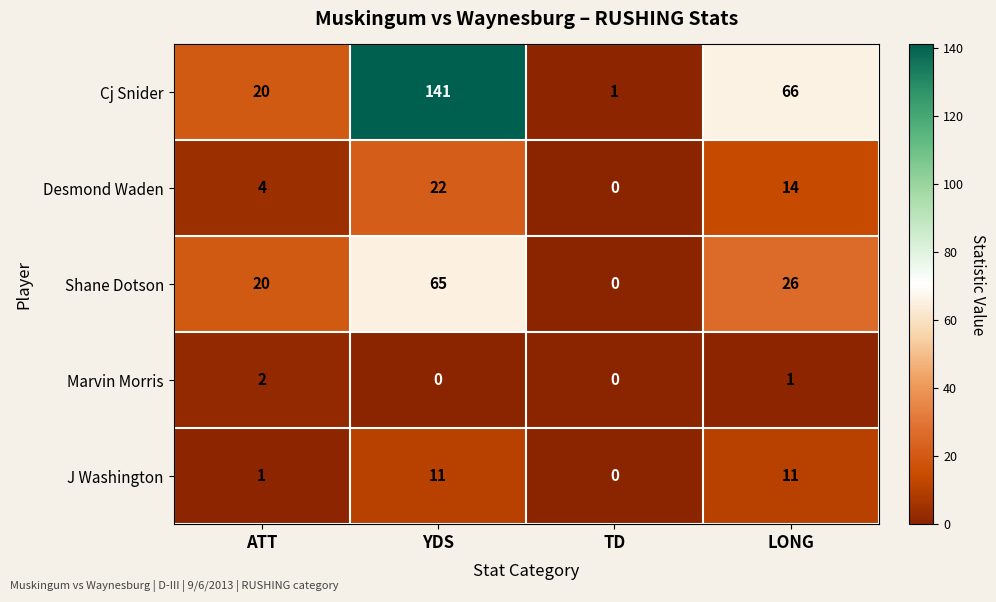

How many values in the Cj Snider series are below 66?

2